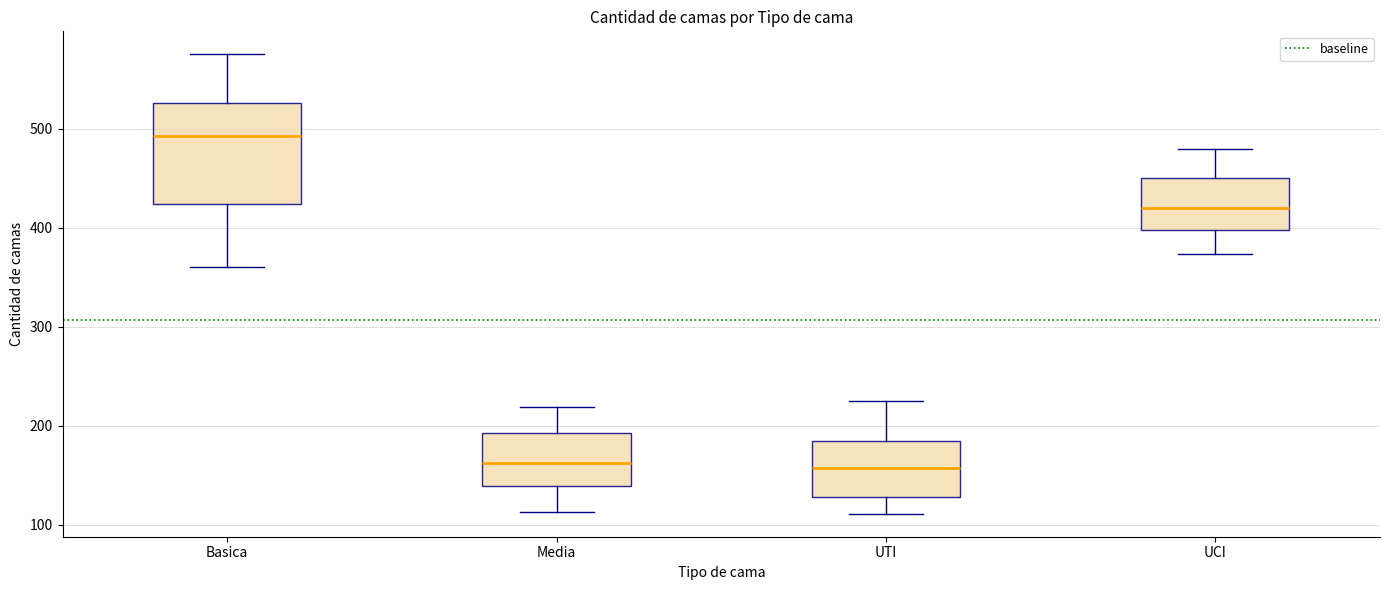

Which box's median line is the highest?

Basica